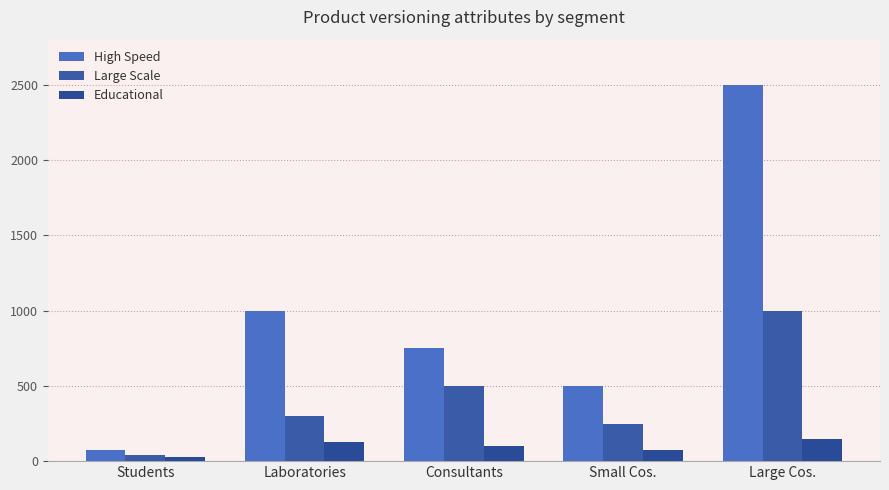

True or false: Educational has a value of 100 at Consultants.

True